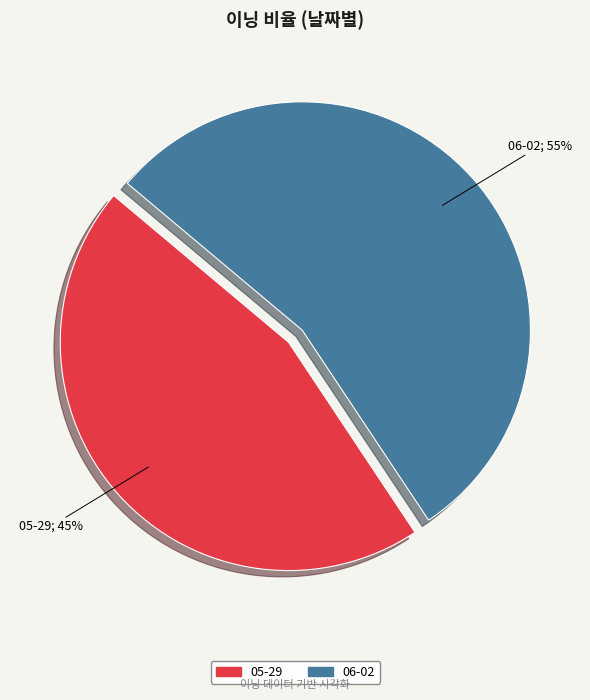

To the nearest percent, what percentage of the pie is 05-29?

45%